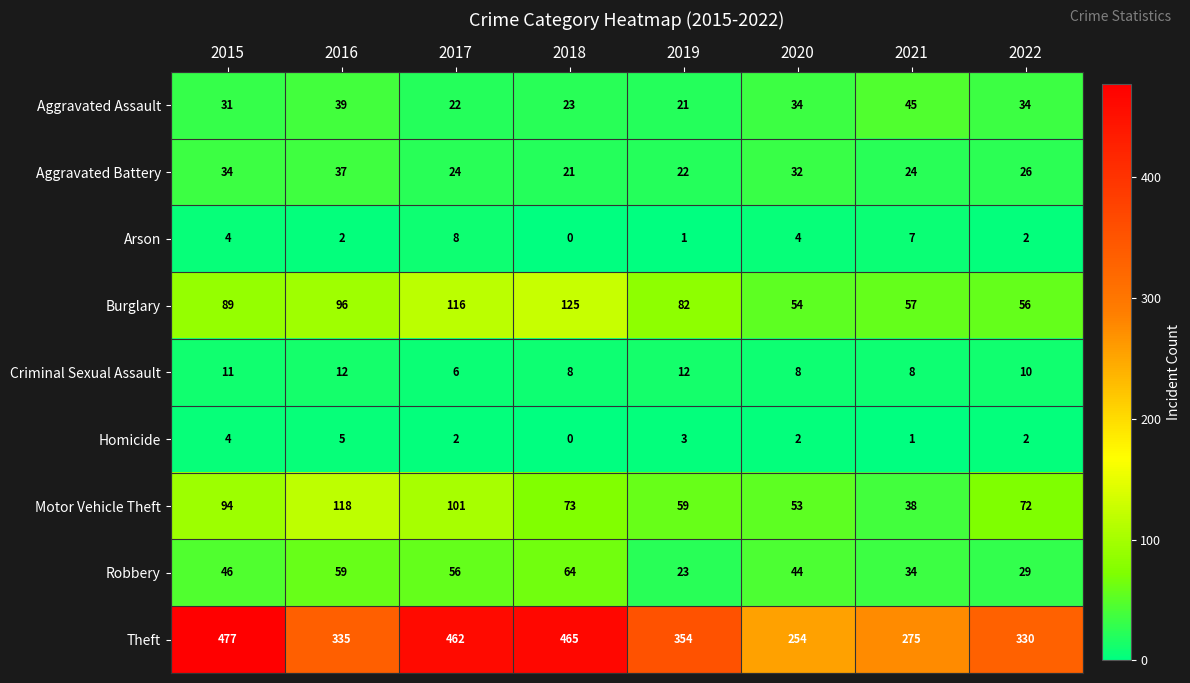

Which series has the largest range (max minus min)?

Theft